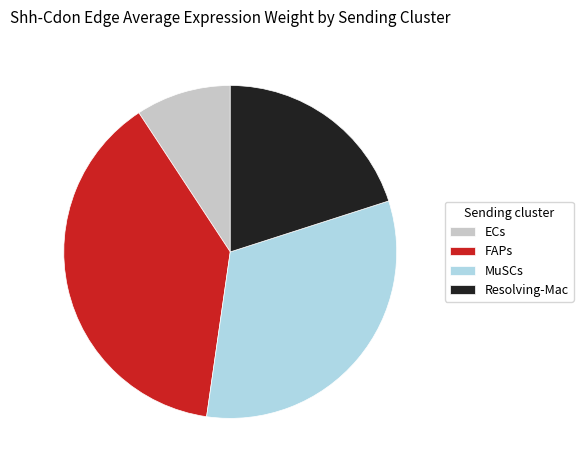

True or false: ECs accounts for 9% of the total.

True